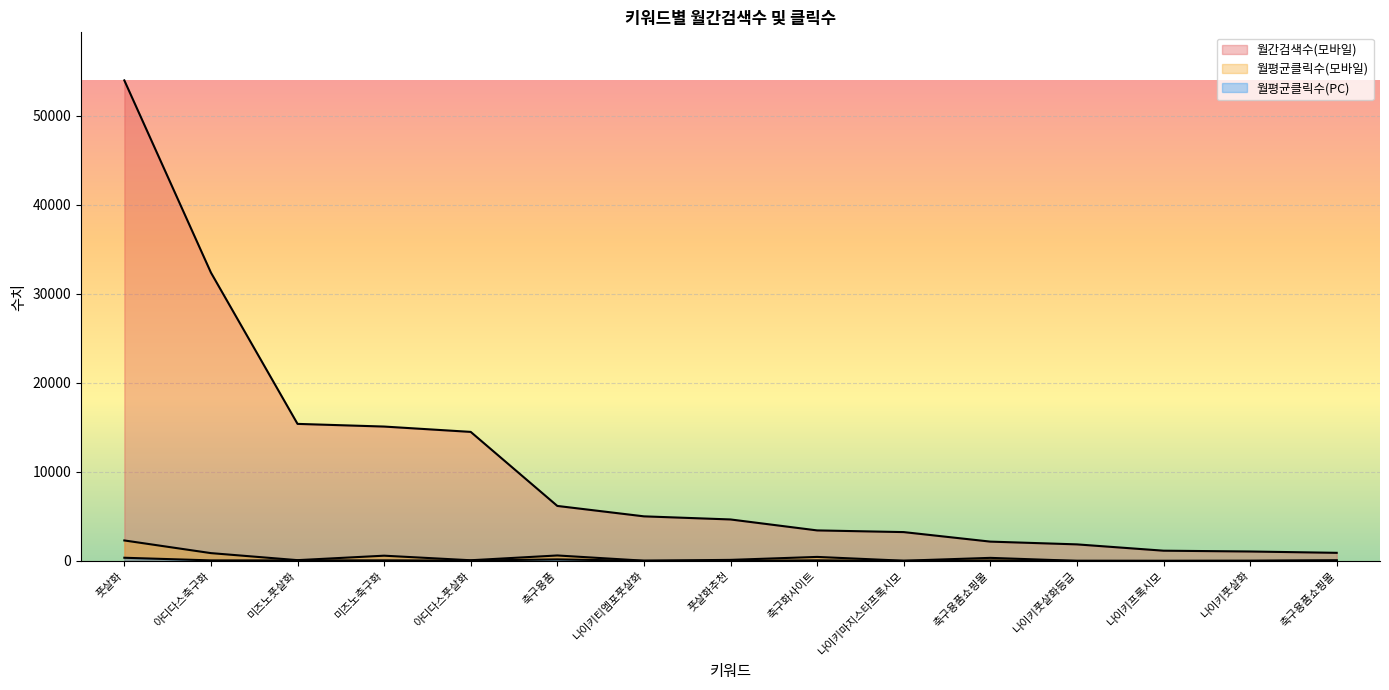

What is the greatest value displayed?

54000.0